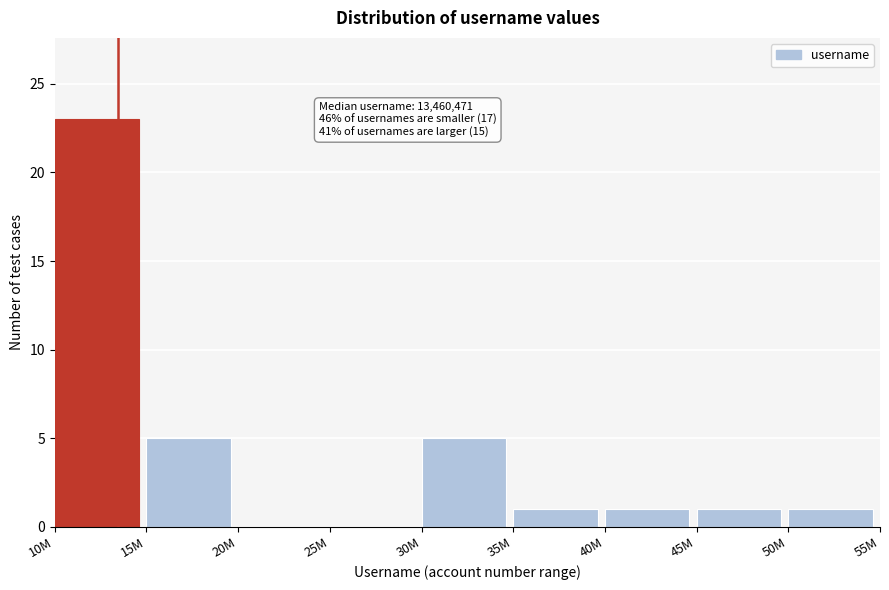

Reading right to left, what are all the values shown in this chart?

50M=1	45M=1	40M=1	35M=1	30M=5	25M=0	20M=0	15M=5	10M=23